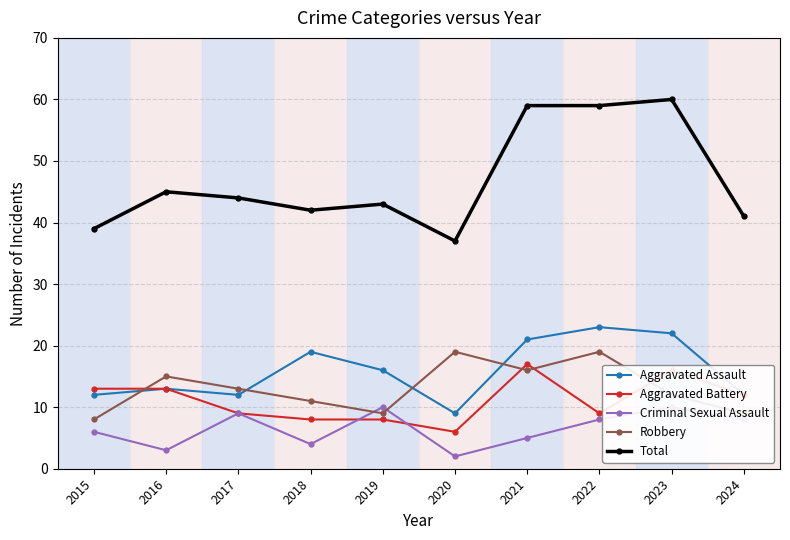

What is the lowest value of the Robbery series?

8